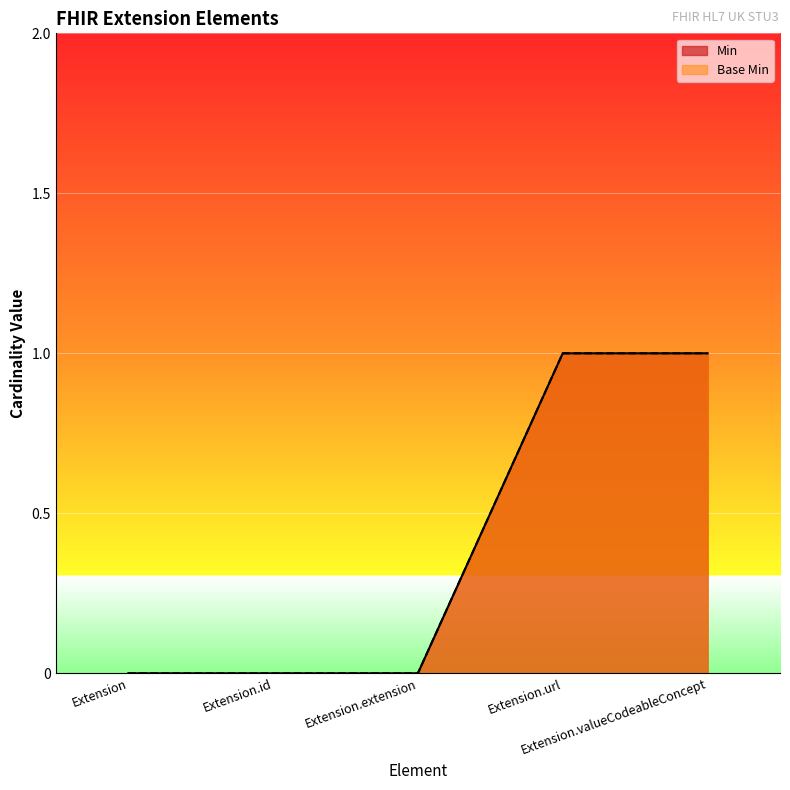

Which series has the largest total across all categories?

Min